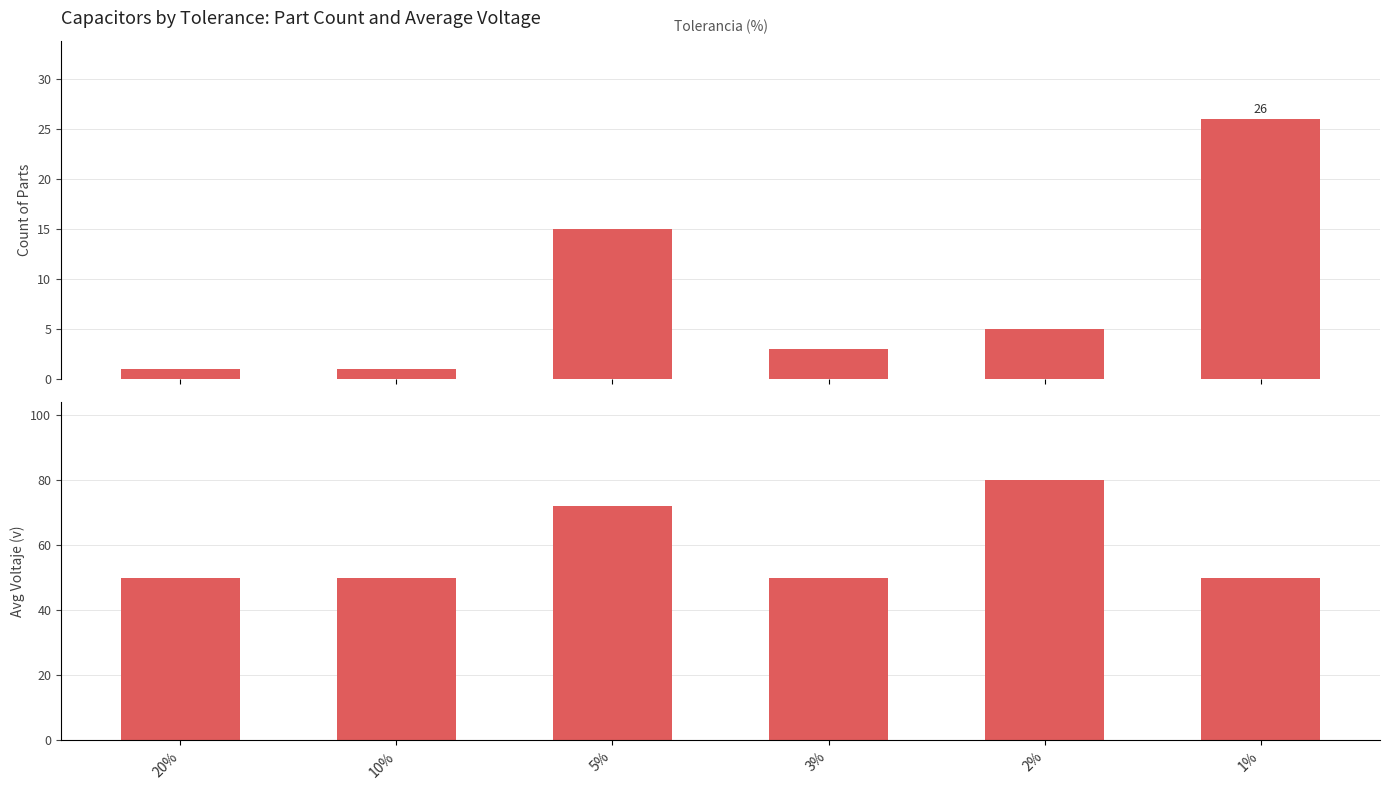

What is the total value across all series at 20%?

51